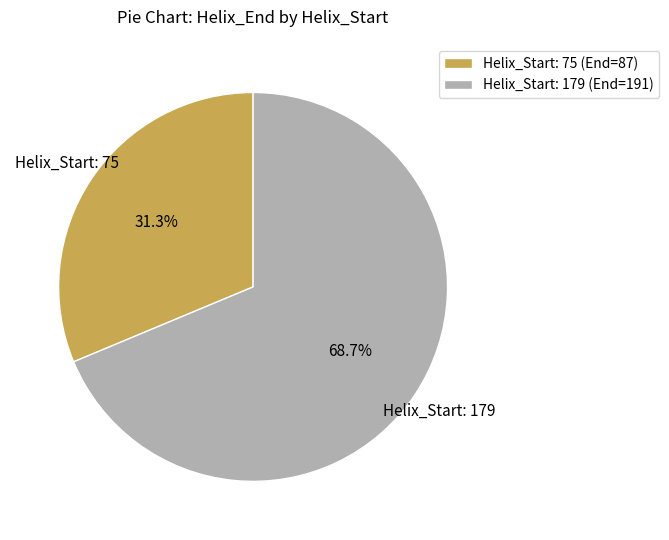

What portion of the pie excludes Helix_Start: 75?

68.7%